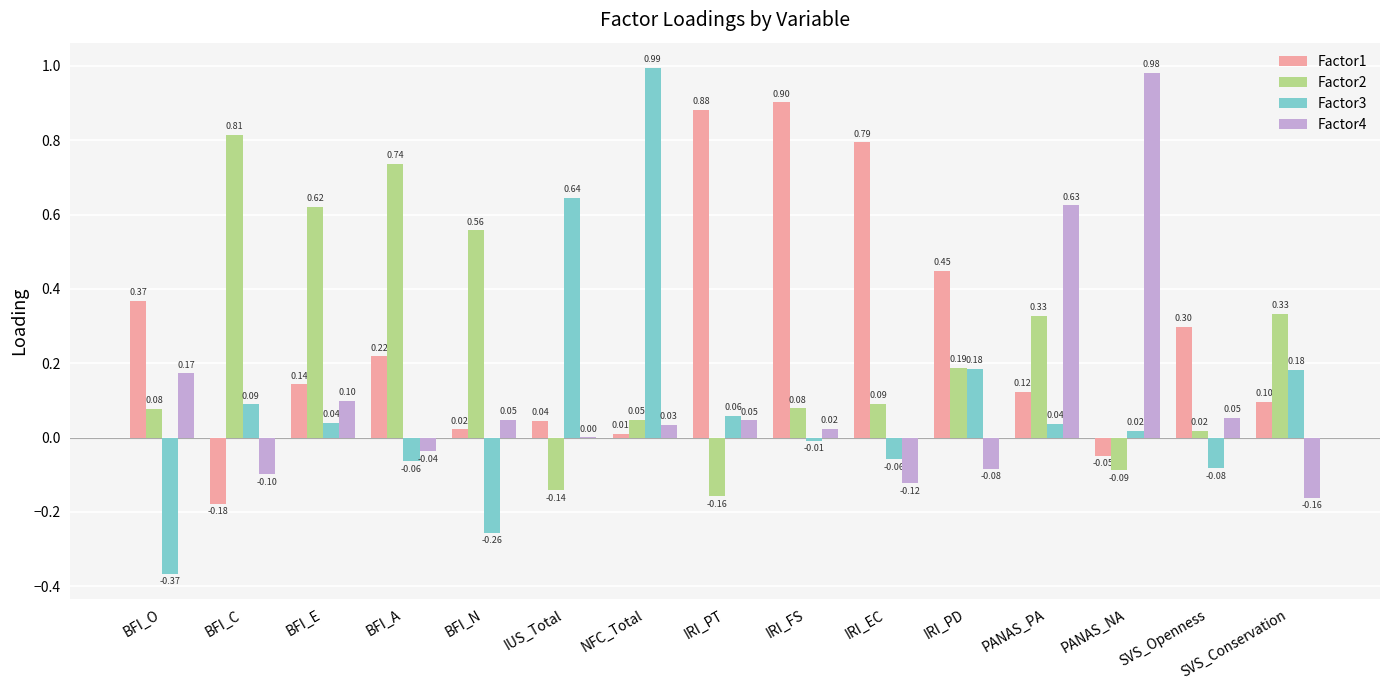

At which category is the sum across all series the highest?

PANAS_PA